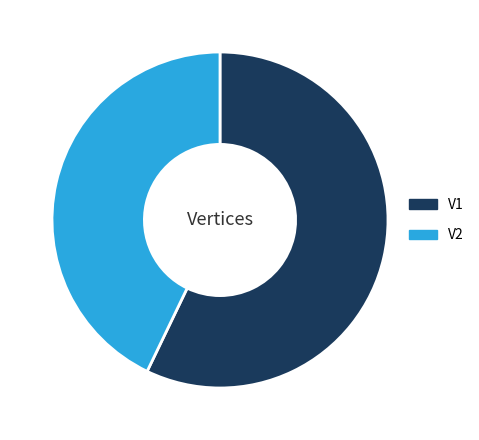

What is the ratio of the value at V1 to the value at V2?

1.3